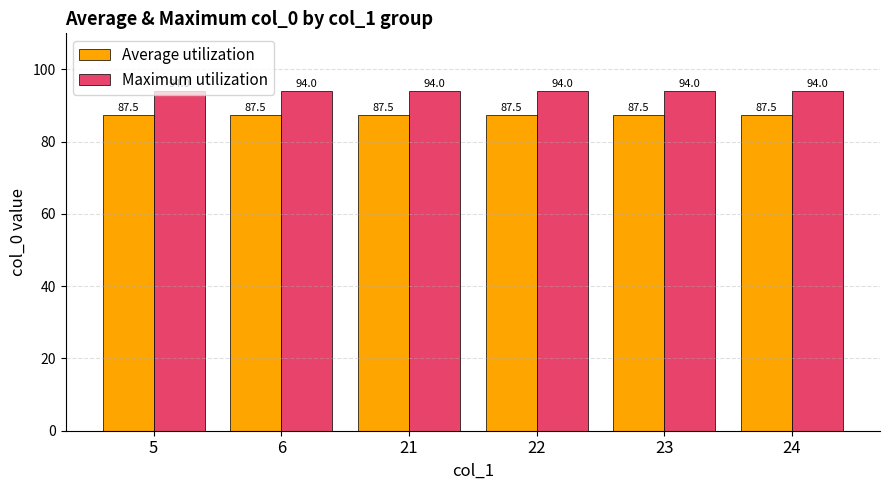

What is the smallest value displayed?

87.5